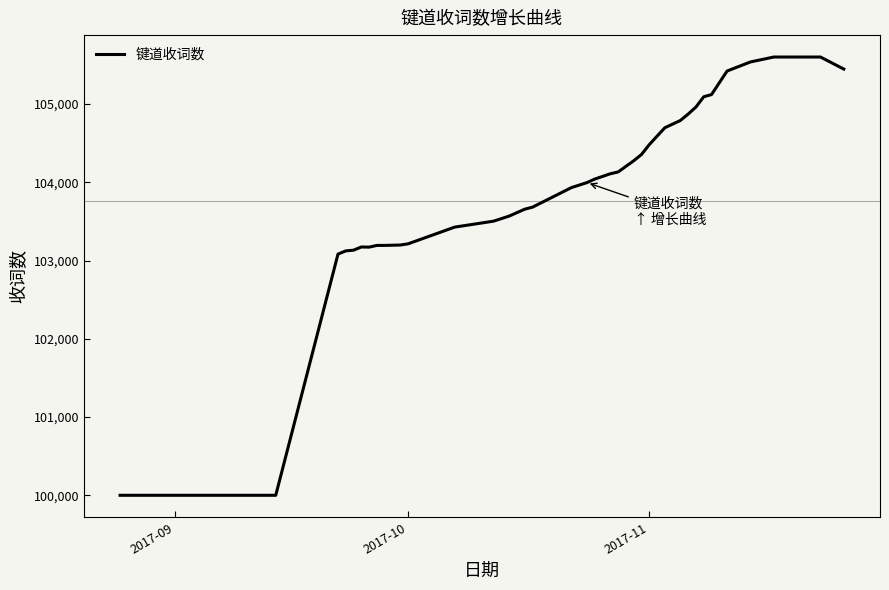

What is the greatest value displayed?

105602